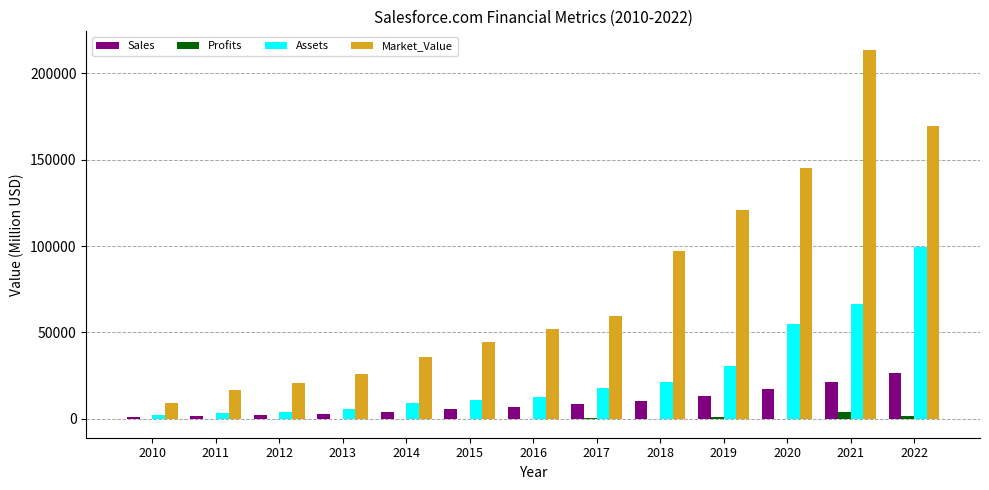

What is the approximate value of Assets at 2010?

2460.0